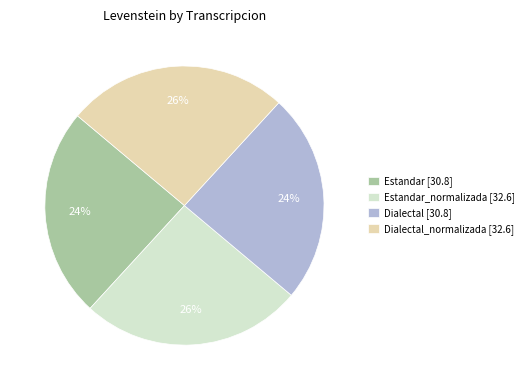

Is Estandar_normalizada [32.6] the majority of the pie?

No